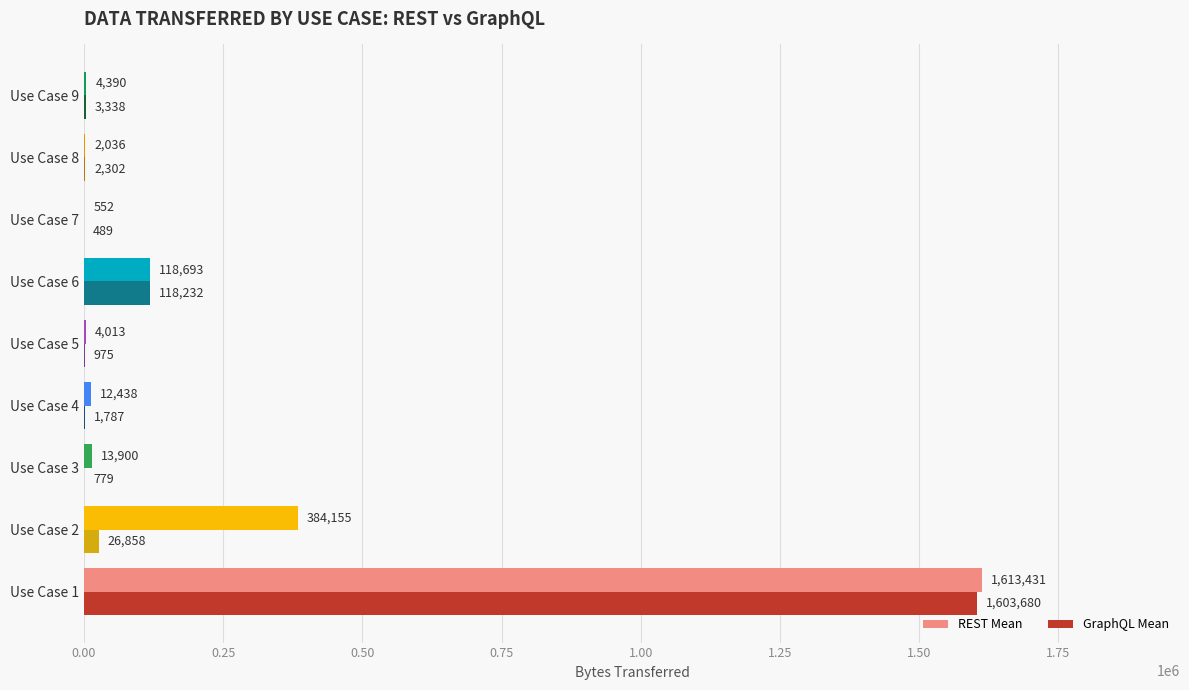

What is the total value across all series at Use Case 9?

7728